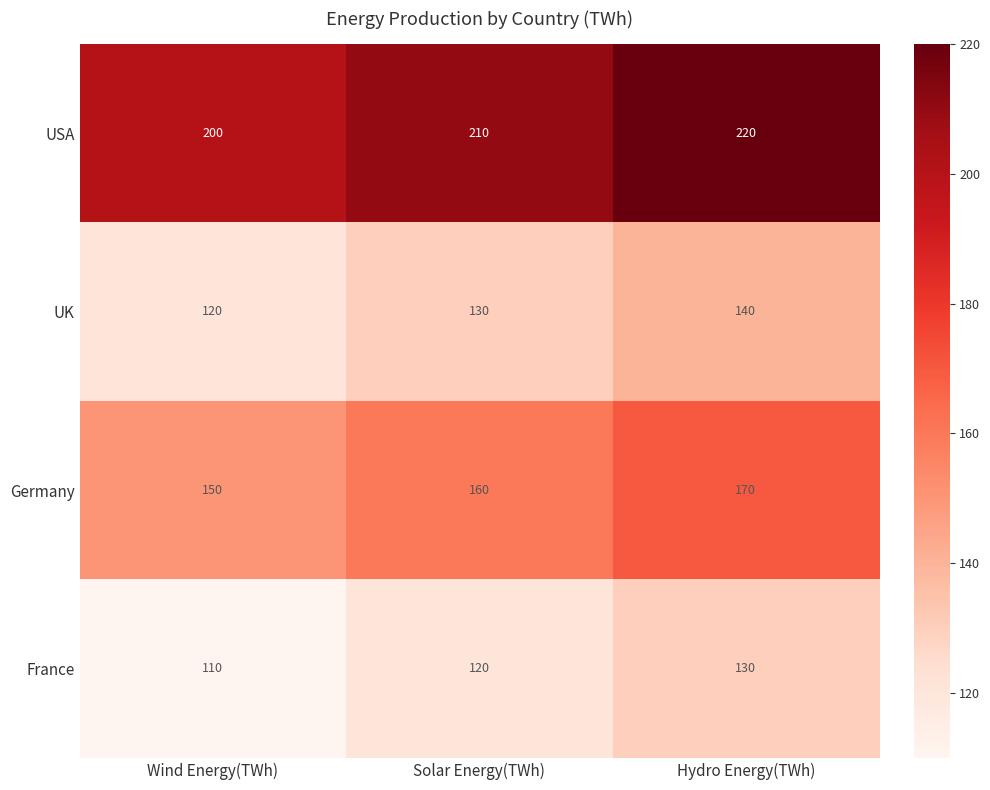

Count the number of data series in this chart.

4